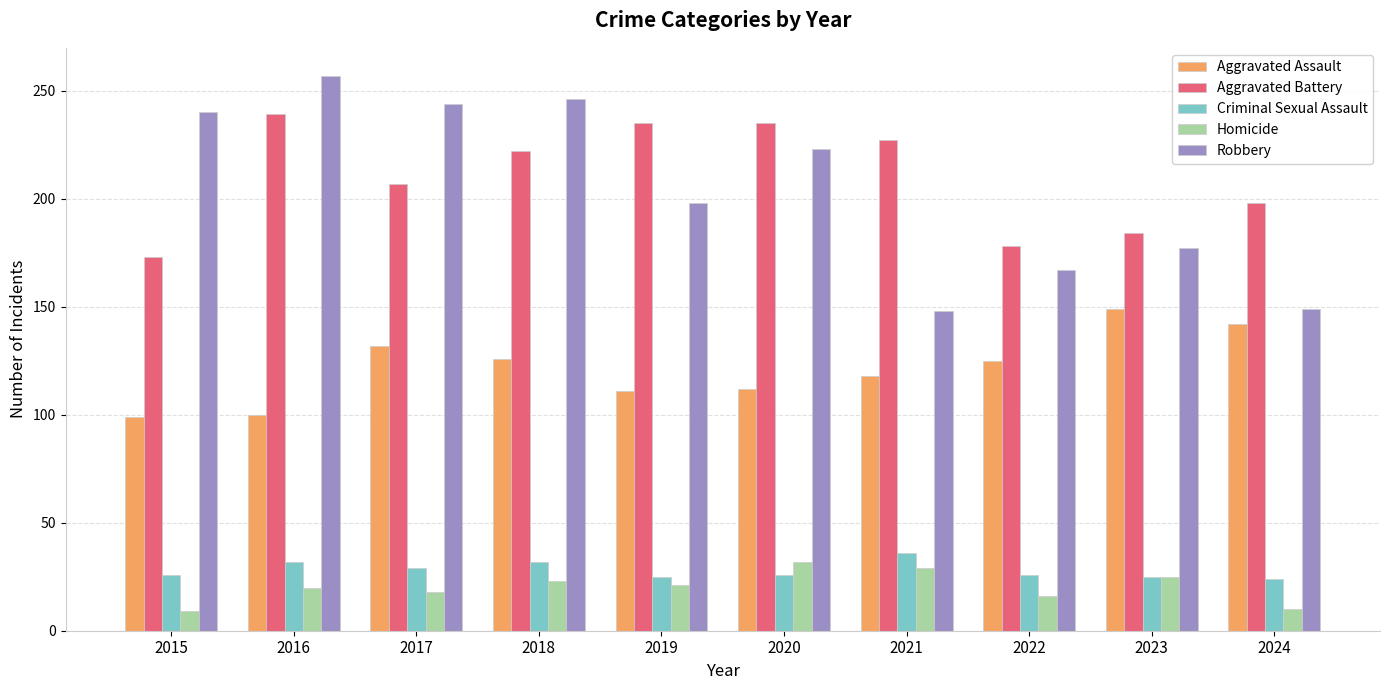

The value of Aggravated Assault at 2020 is 47. True or false?

False